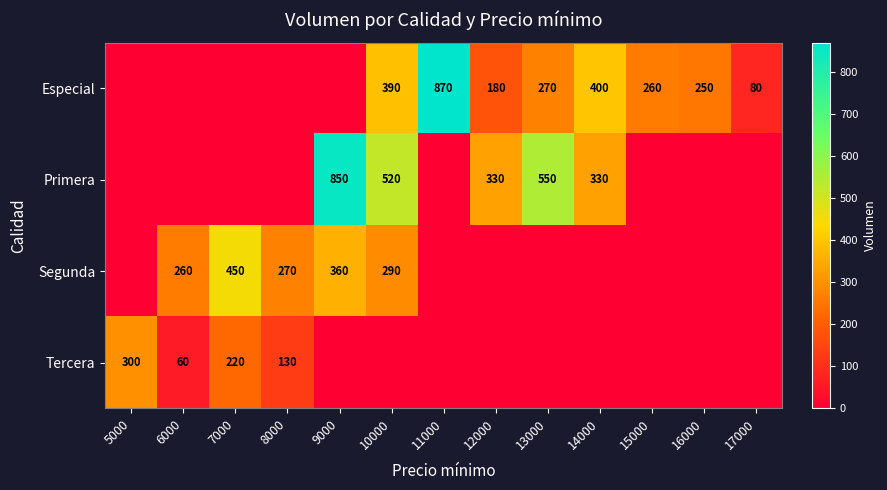

True or false: Especial has a value of 390 at 10000.

True